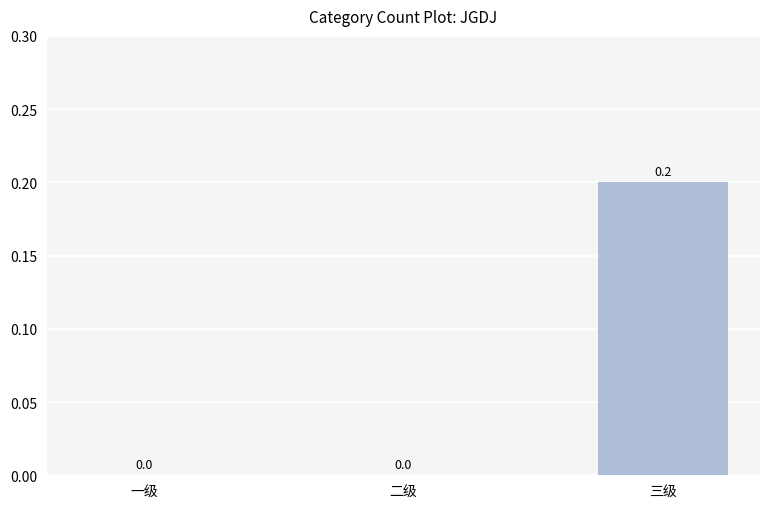

What is the change in value from 一级 to 三级?

+0.2